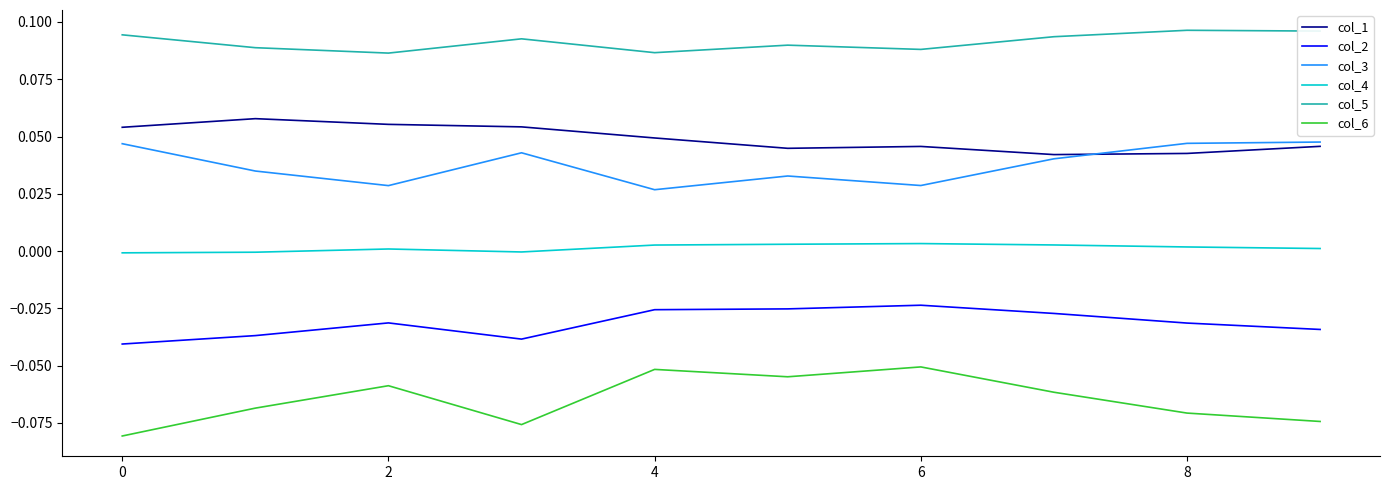

List the series in order of their peak value, highest first.

col_5, col_1, col_3, col_4, col_2, col_6